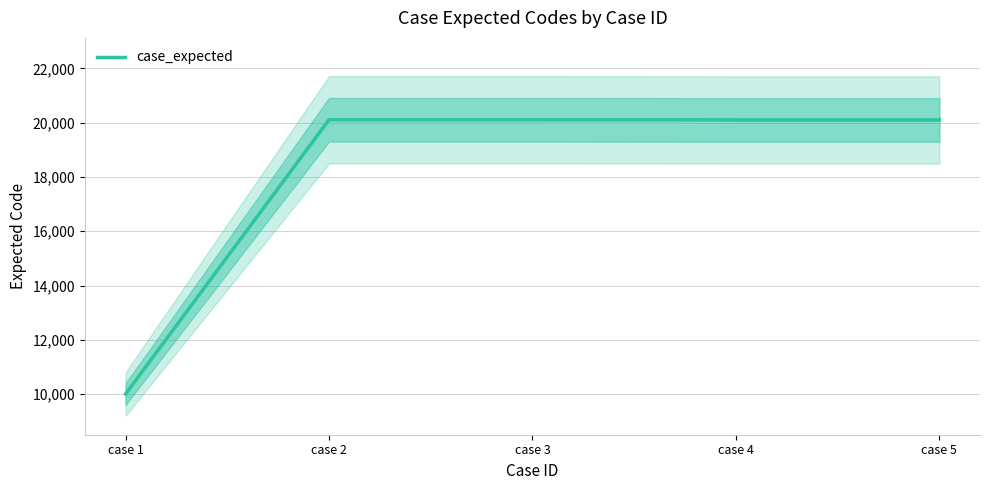

What is the average value?

18086